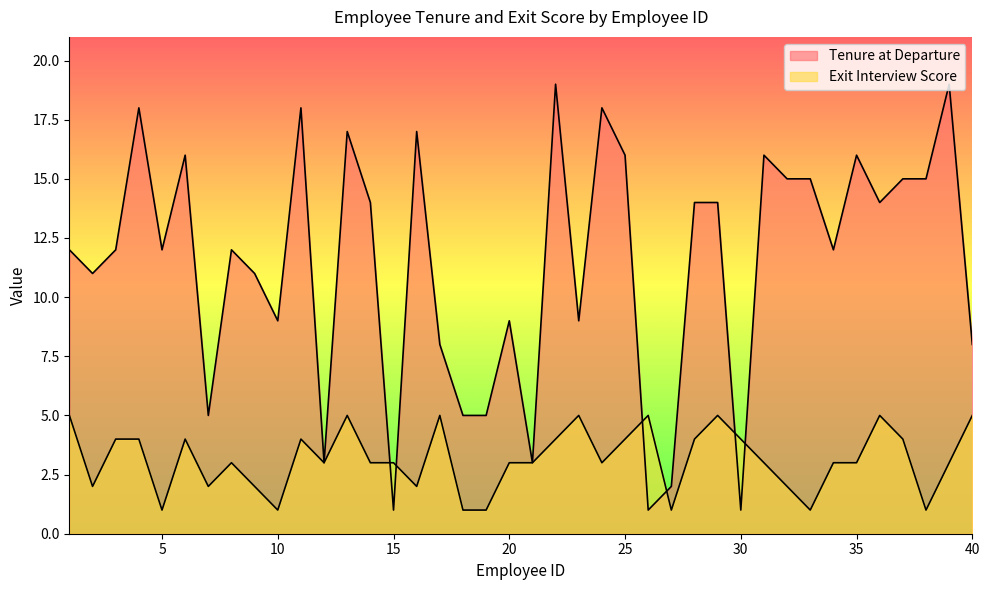

Which category has the lowest value across all series?

15